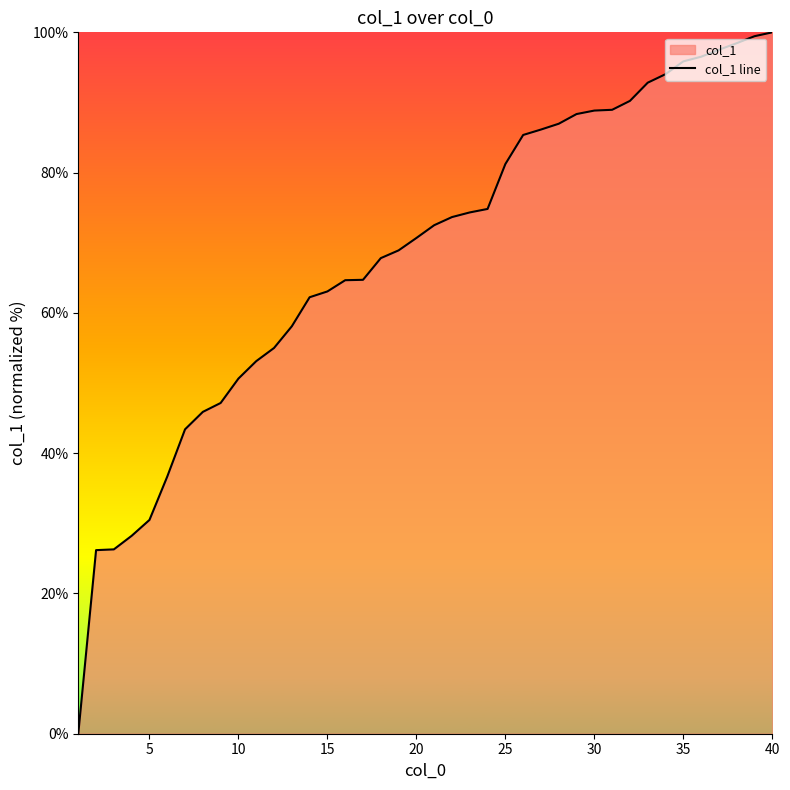

What is the difference between the maximum and minimum values?

100.0